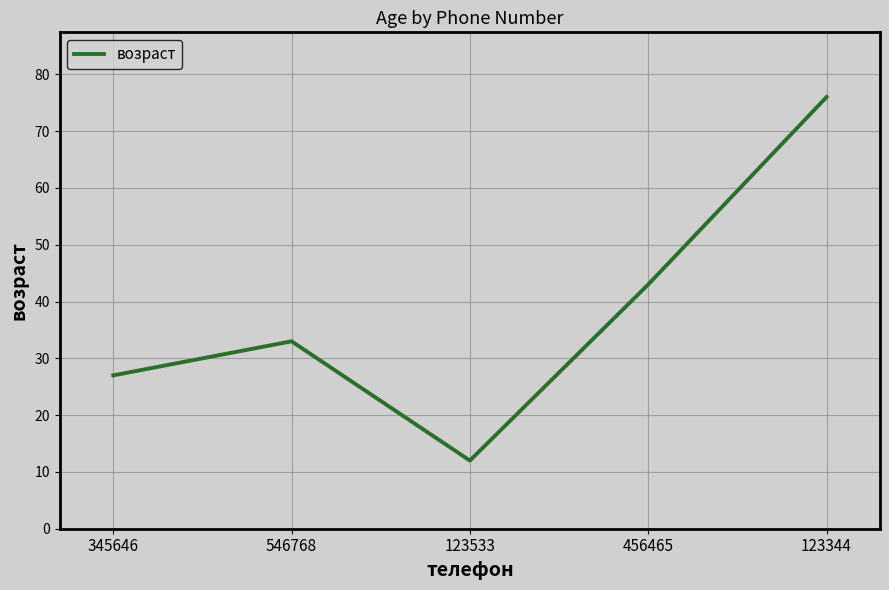

Which label corresponds to the largest value in the chart?

123344